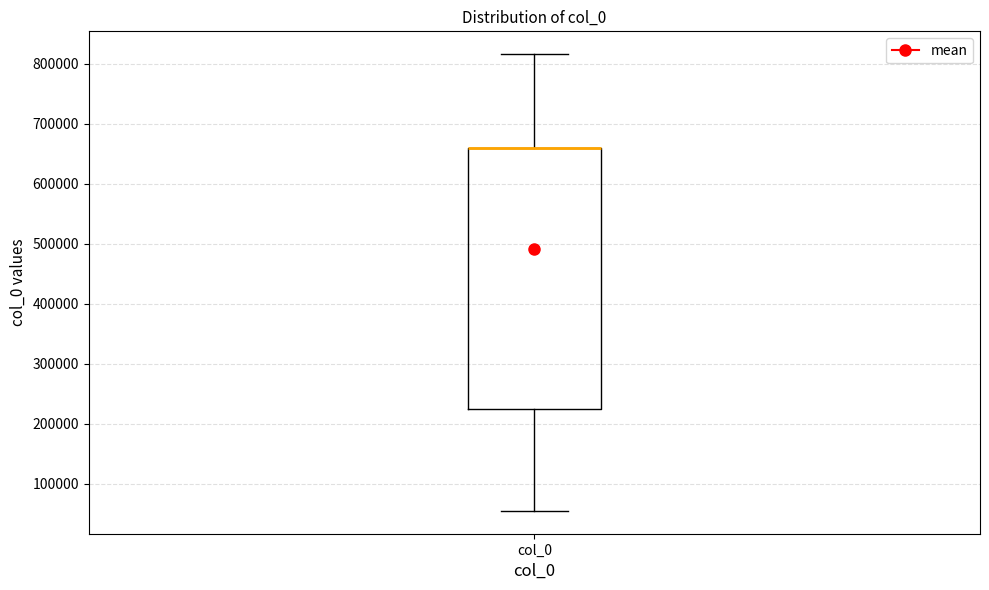

Read this box plot against the y-axis: the position of the median line, the range covered by the box, and the ends of both whiskers. The values are not printed on the chart, so give them approximately, as read against the axis.

median 660000 (drawn on the box's upper edge), box 220000 to 660000, whiskers 60000 to 820000